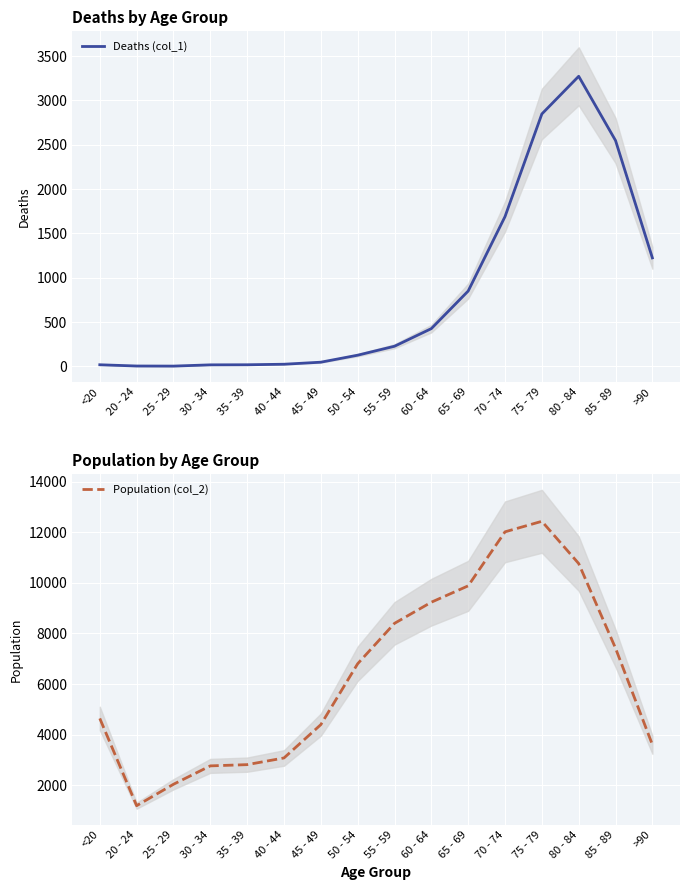

Where is the first local maximum for Population (col_2)?

75 - 79